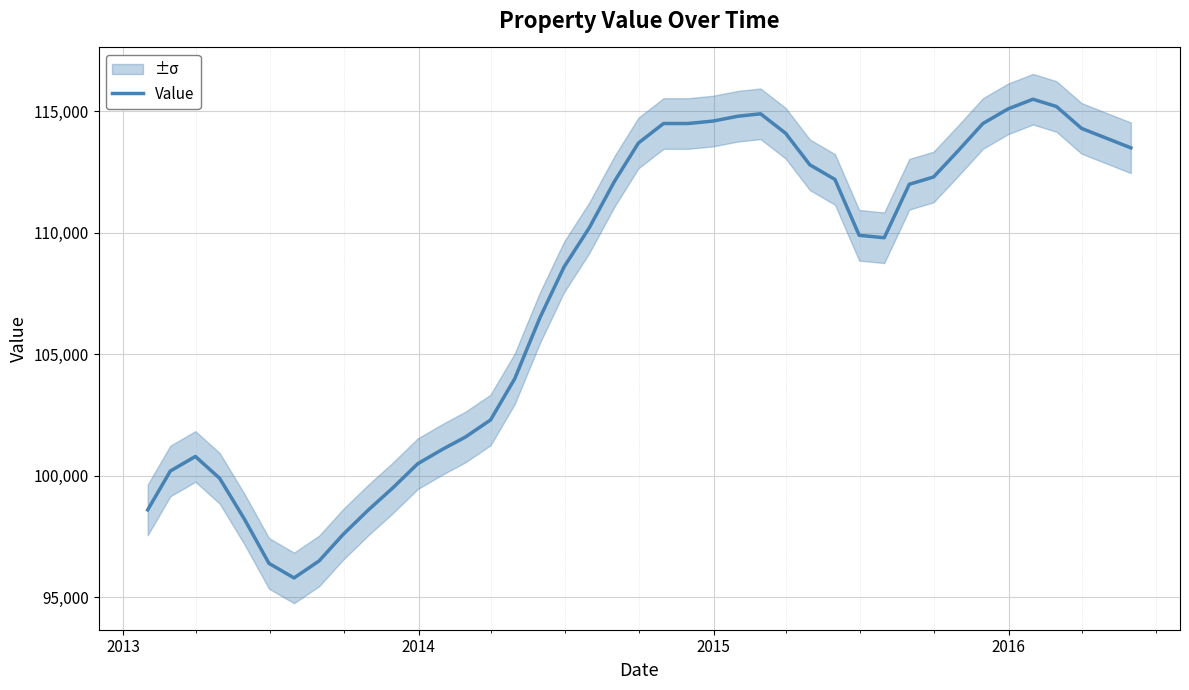

What is the value of the 36th point from the left?

115100